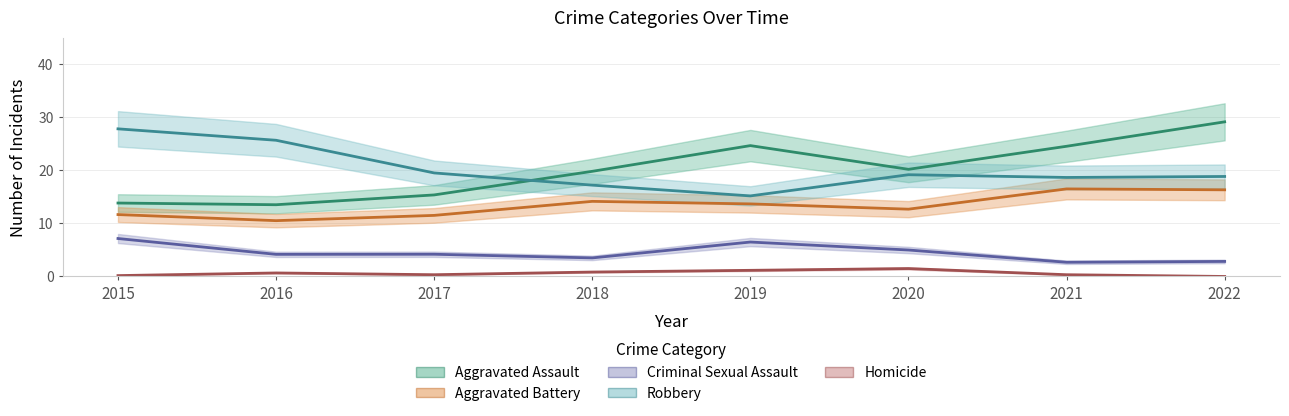

True or false: Criminal Sexual Assault and Aggravated Battery cross at least once.

False